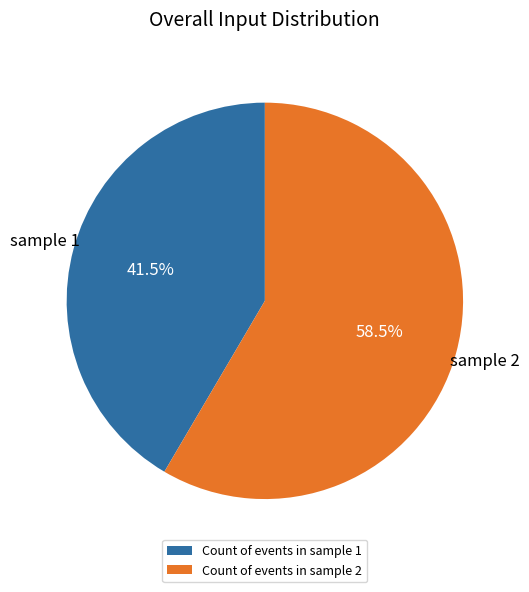

The Count of events in sample 2 slice represents 12% of the pie. True or false?

False